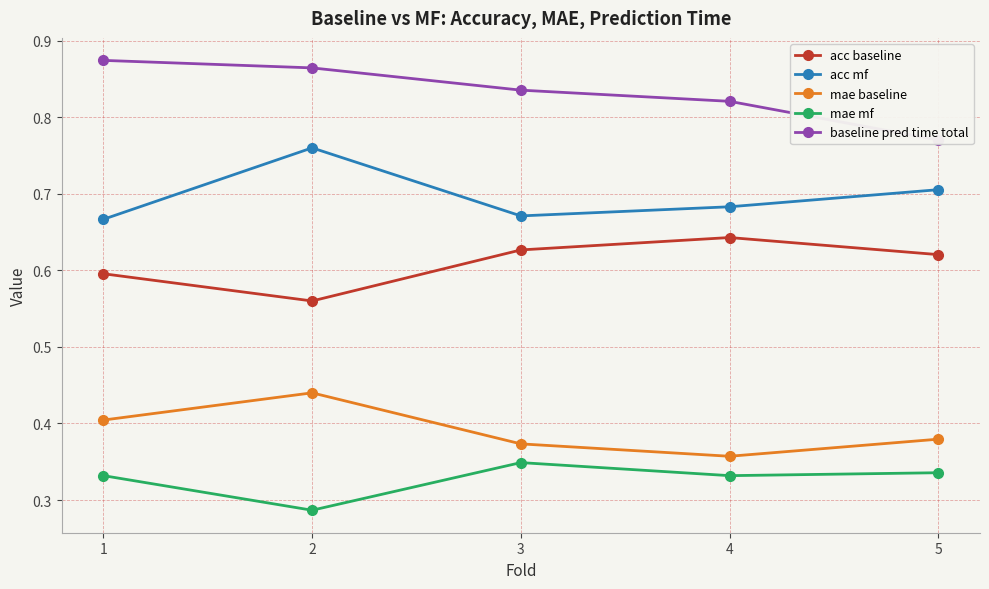

What is the sum of the acc baseline values at 4 and 2?

1.2